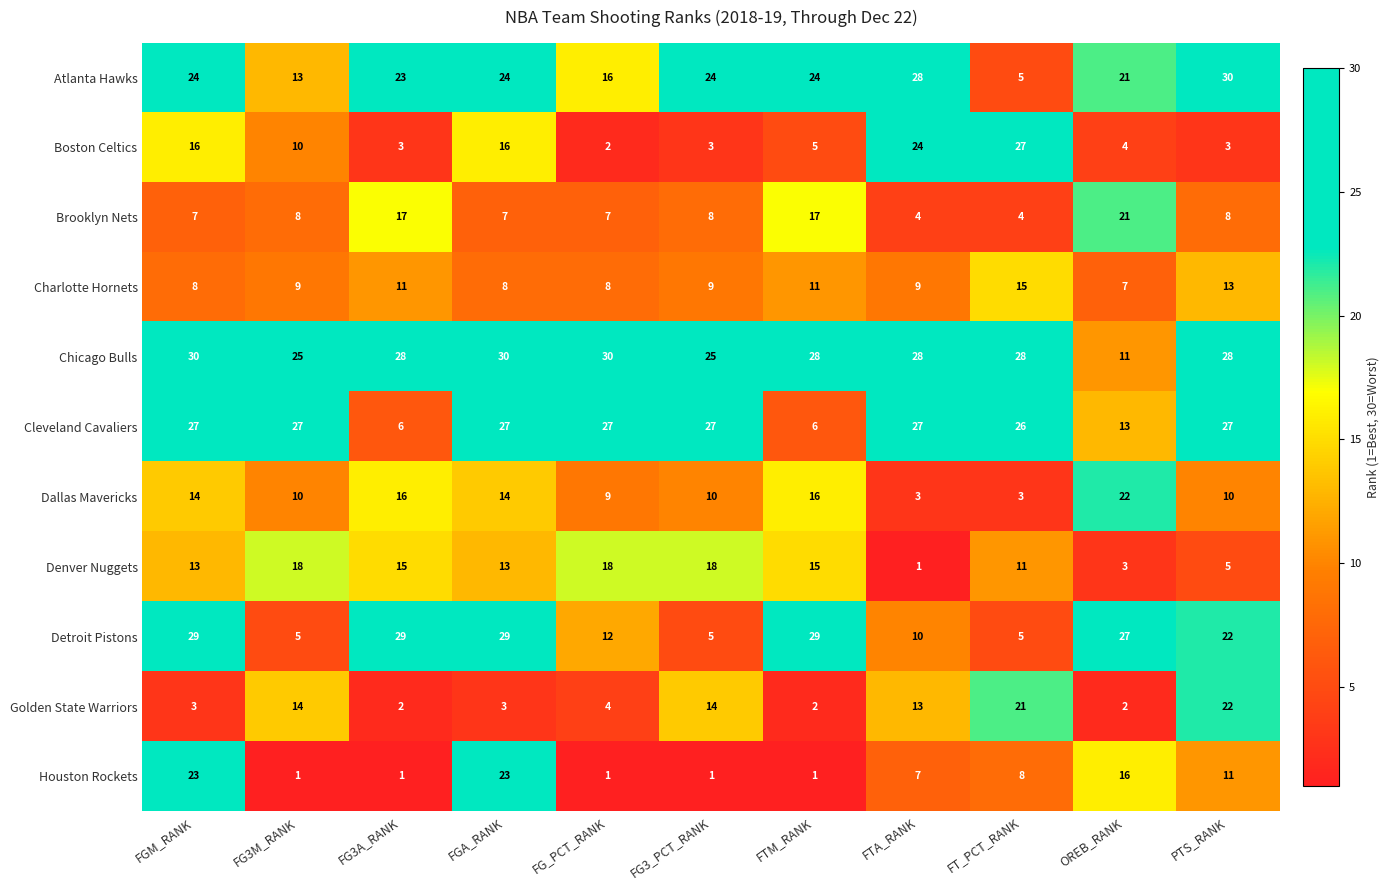

What is the average value of the Dallas Mavericks series?

12